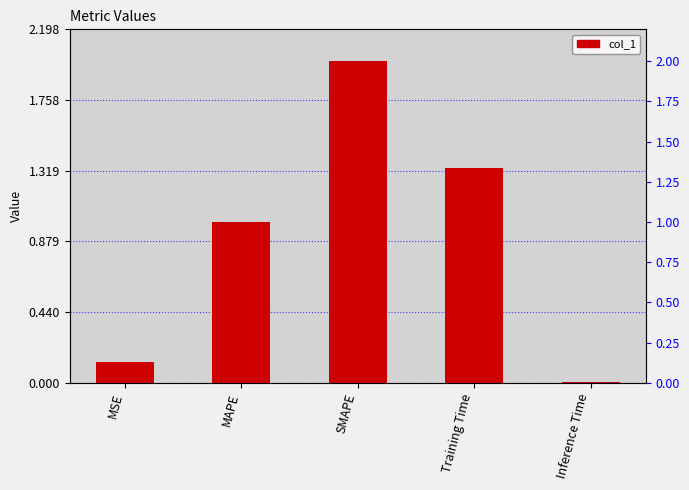

True or false: the data shows 0.0 at MSE.

False